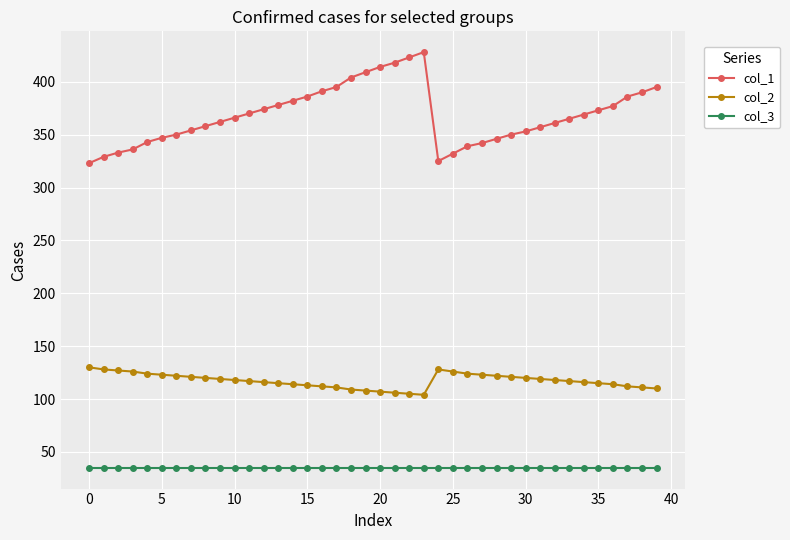

In col_1, how many points are higher than both neighbors (excluding endpoints)?

1